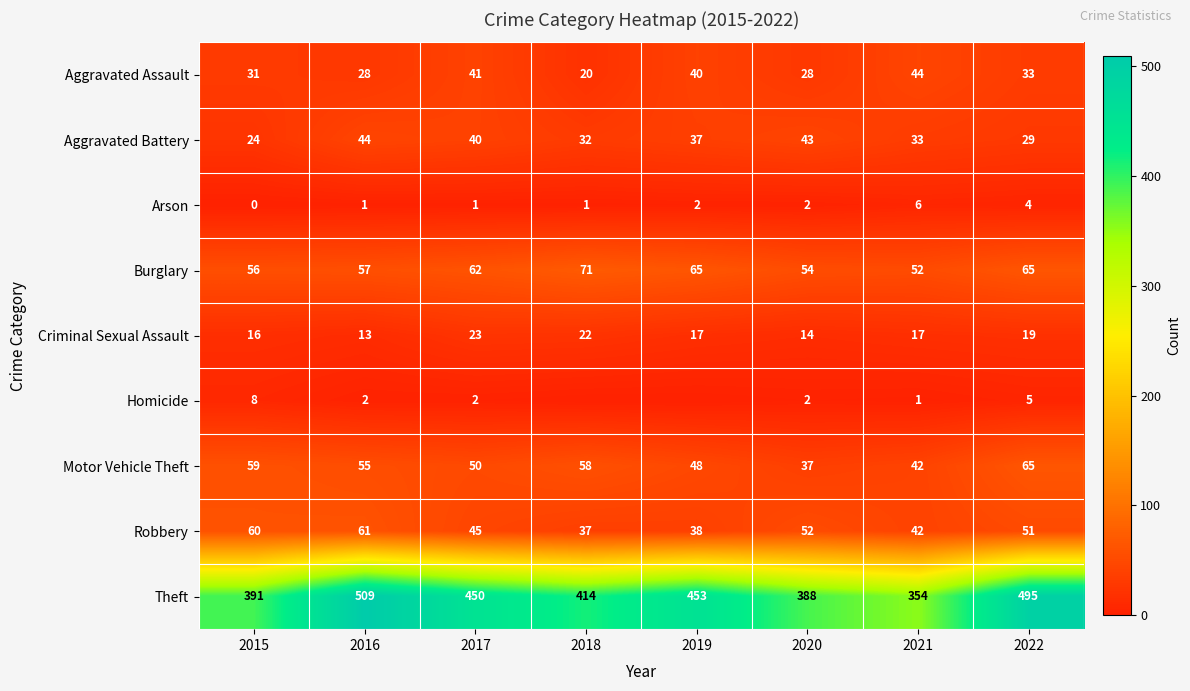

What is the maximum value for Aggravated Battery?

44